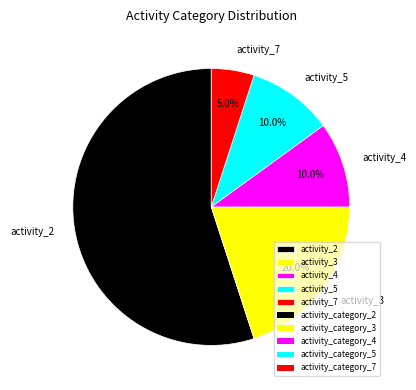

Which has a higher value, activity_4 or activity_2?

activity_2